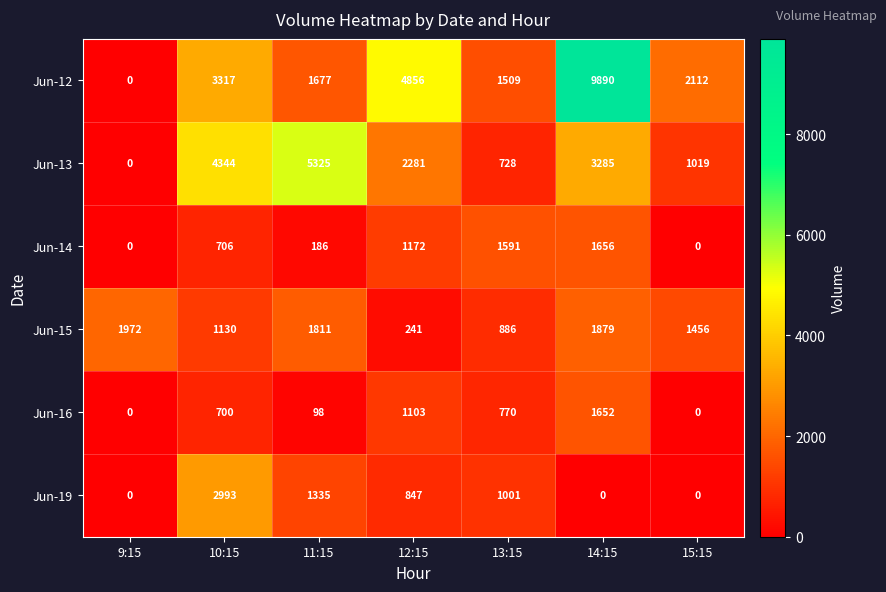

At which label is Jun-14 closest to 828?

10:15